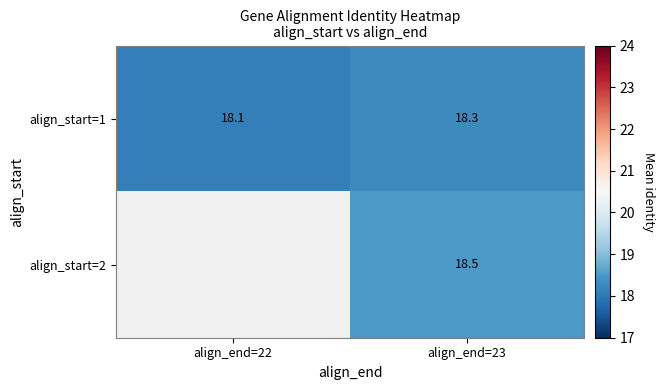

What is the smallest value displayed?

18.1